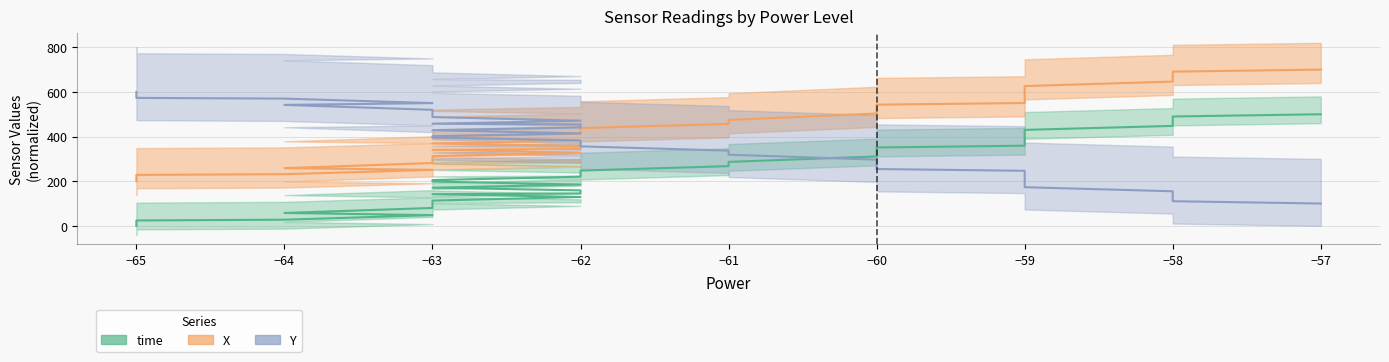

What is the sum of all time values?

9733.2